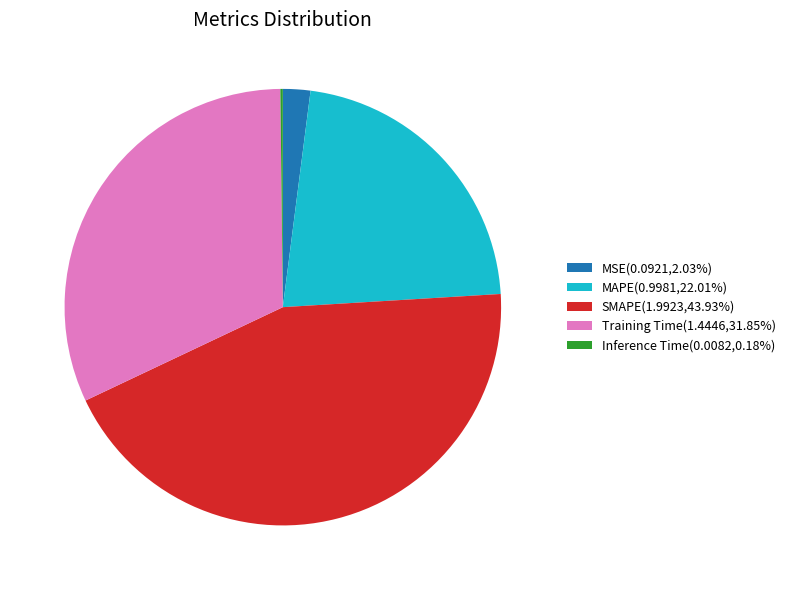

Does MAPE(0.9981,22.01%) represent more than half of the total?

No